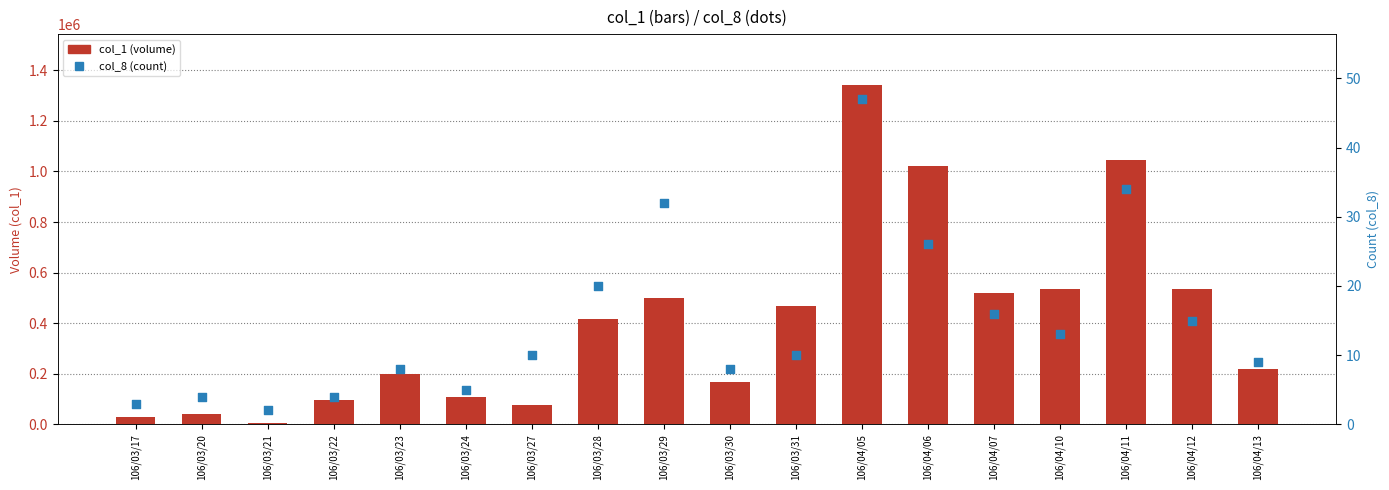

Is the value of col_1 (volume) at 106/03/27 greater than the value of col_8 (count) at 106/03/22?

Yes